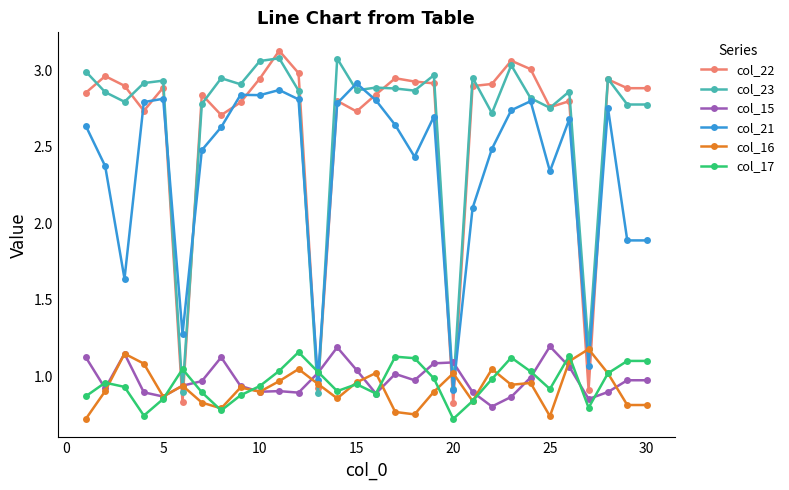

True or false: col_17 has more than 0 interior local peaks.

True